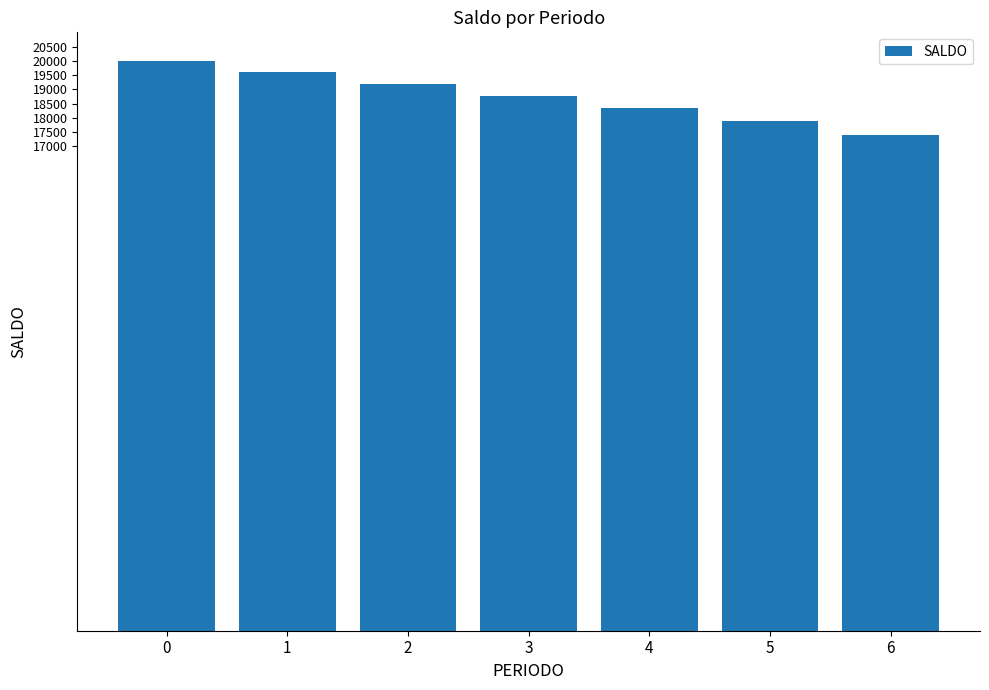

Reading left to right, extract all data points from this chart.

0=20000.0	1=19606.4	2=19197.4	3=18773.0	4=18333.0	5=17877.5	6=17406.7